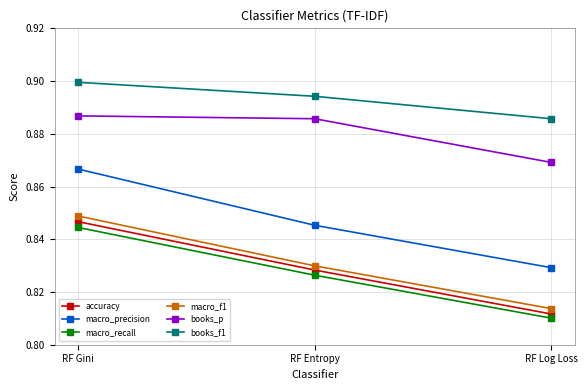

Which series has the largest total across all categories?

books_f1